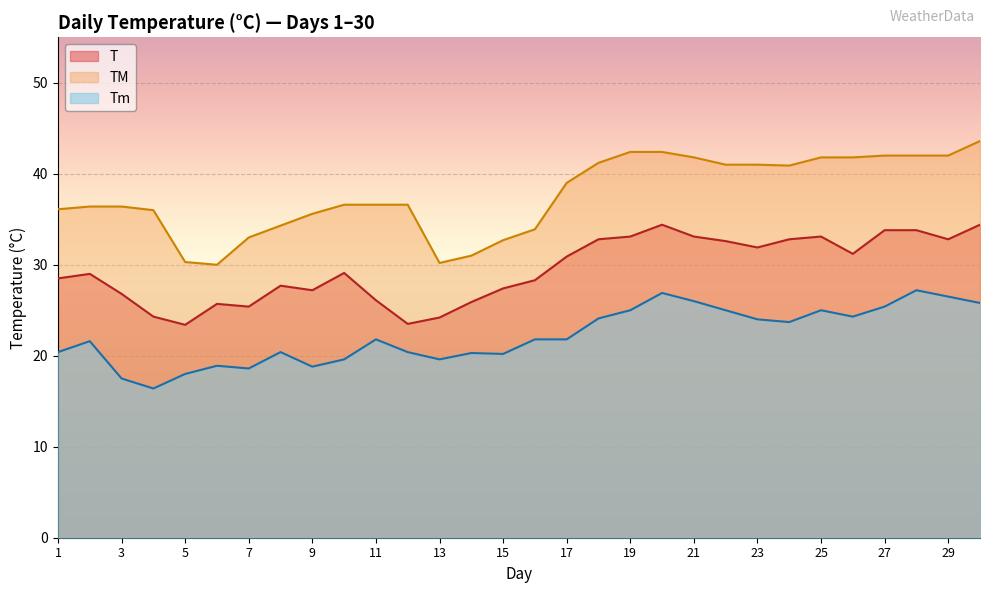

At which label does T reach its minimum?

5